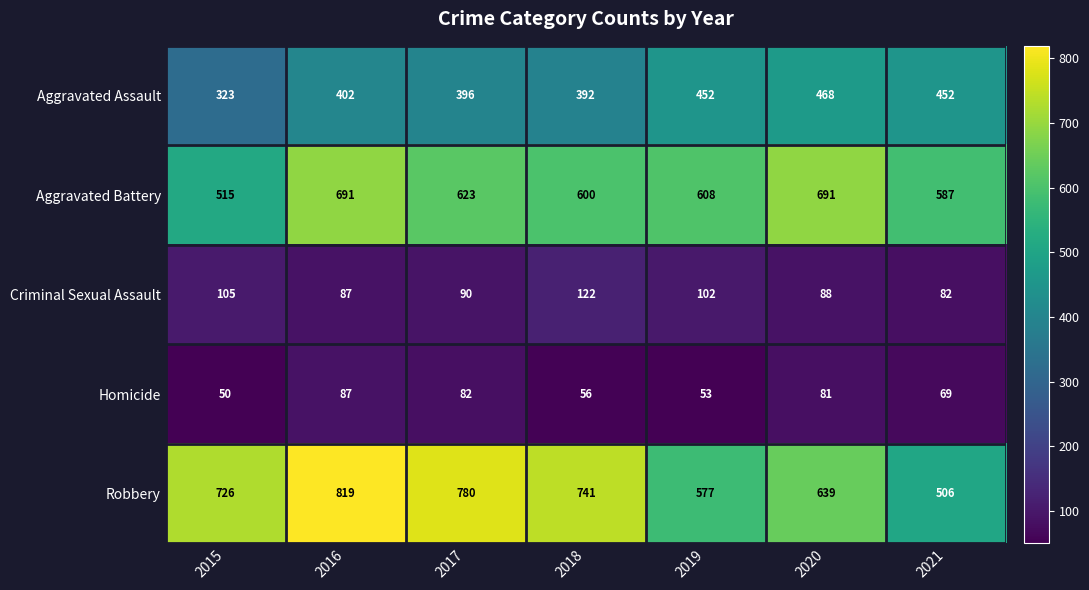

What is the difference between the highest and lowest values at 2021?

518